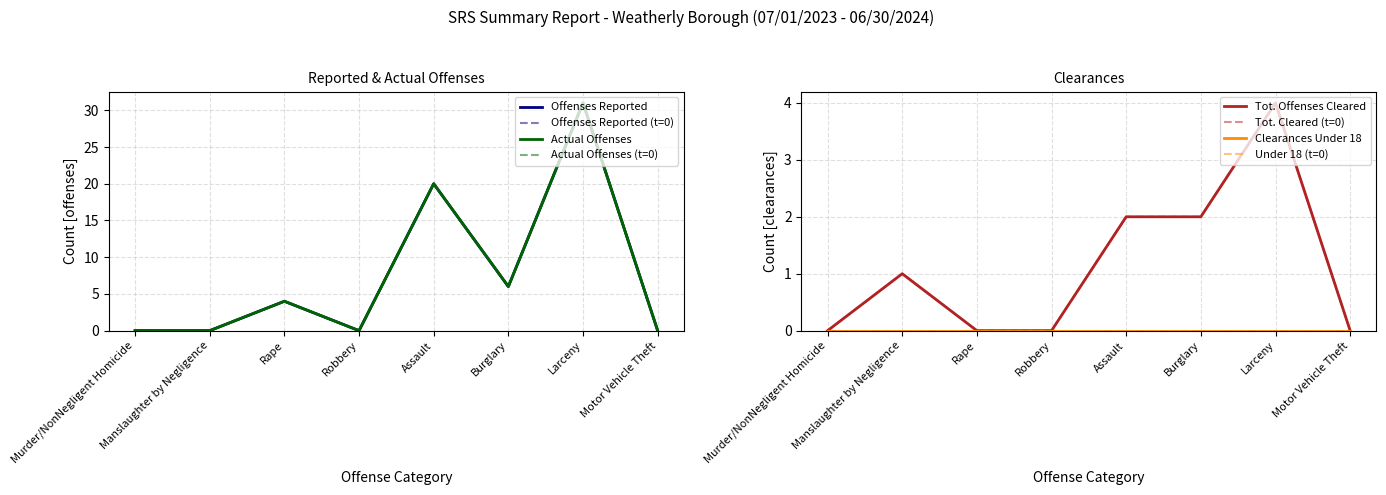

What is the maximum value for Actual Offenses?

31